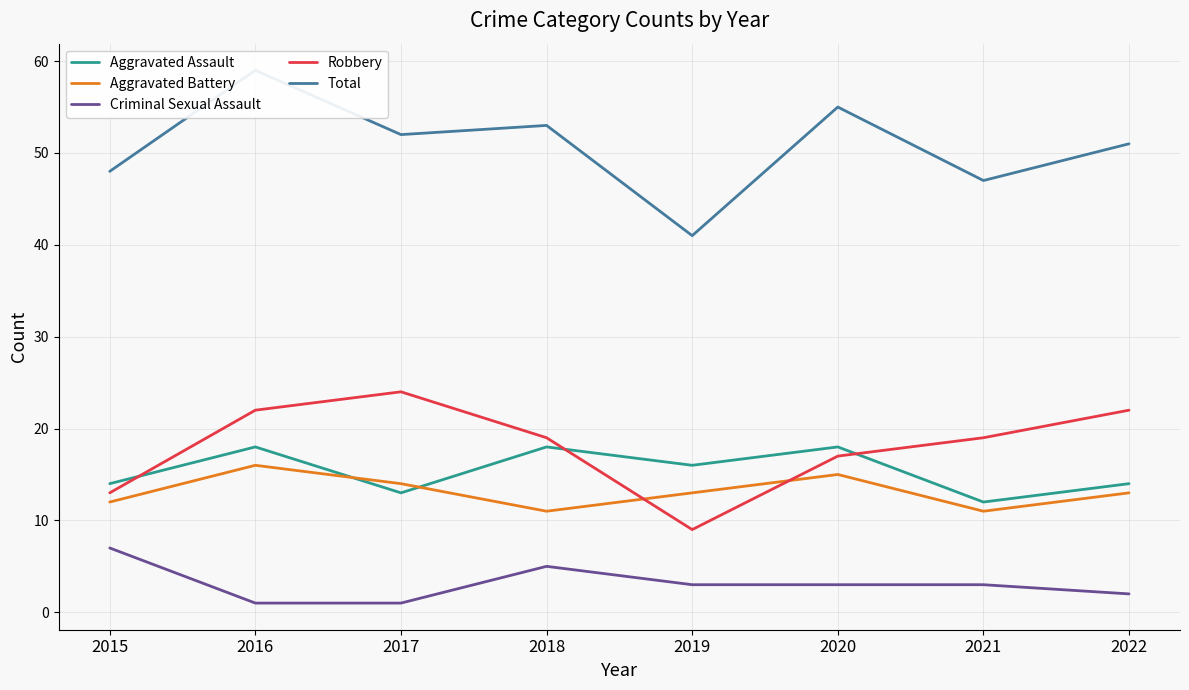

What is the sum of the Total values at 2021 and 2016?

106